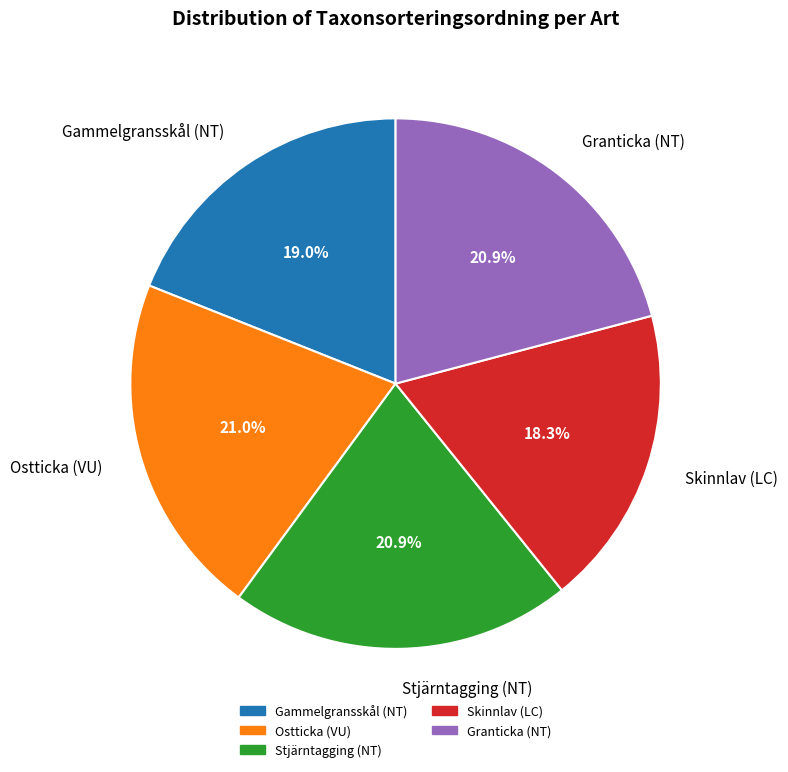

Count the number of slices in the pie.

5